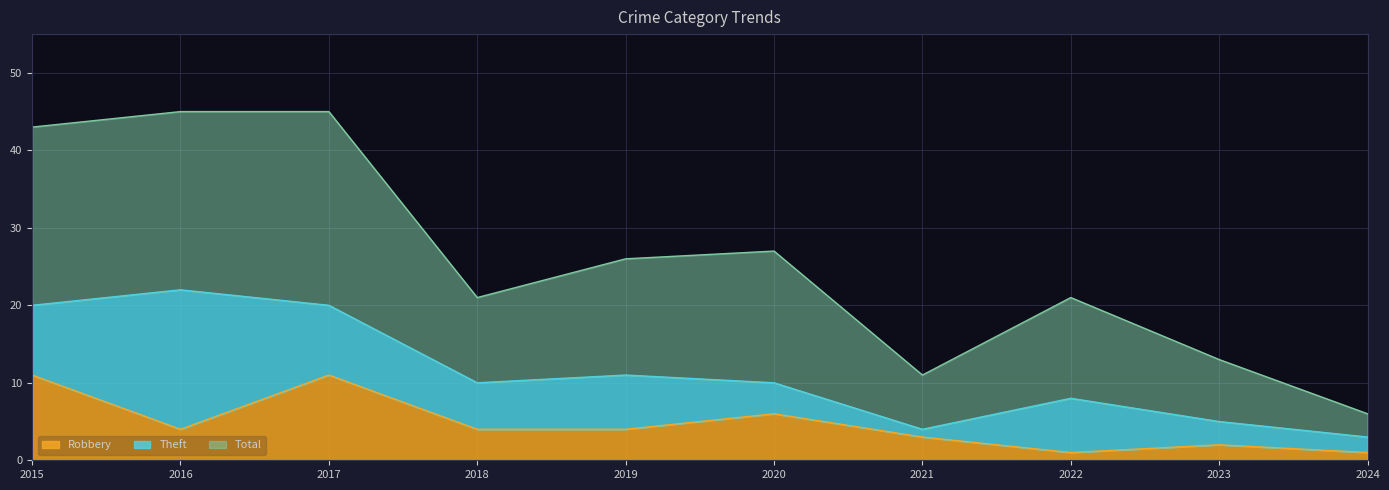

What is the minimum value for Total?

6